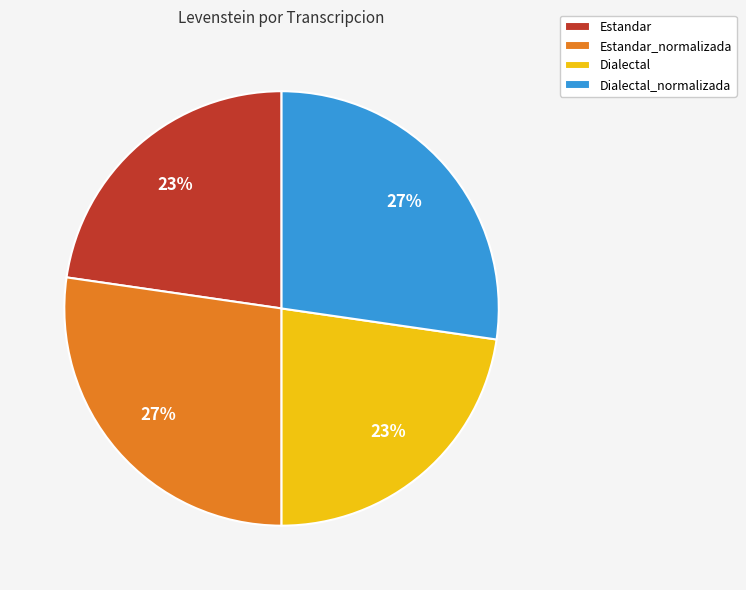

What percentage is the Estandar_normalizada slice, to the nearest percent?

27%